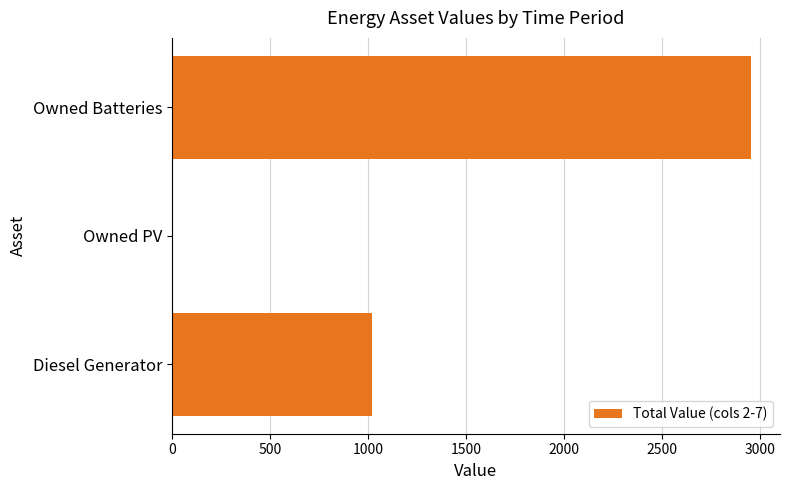

Which has a higher value, Owned PV or Diesel Generator?

Diesel Generator